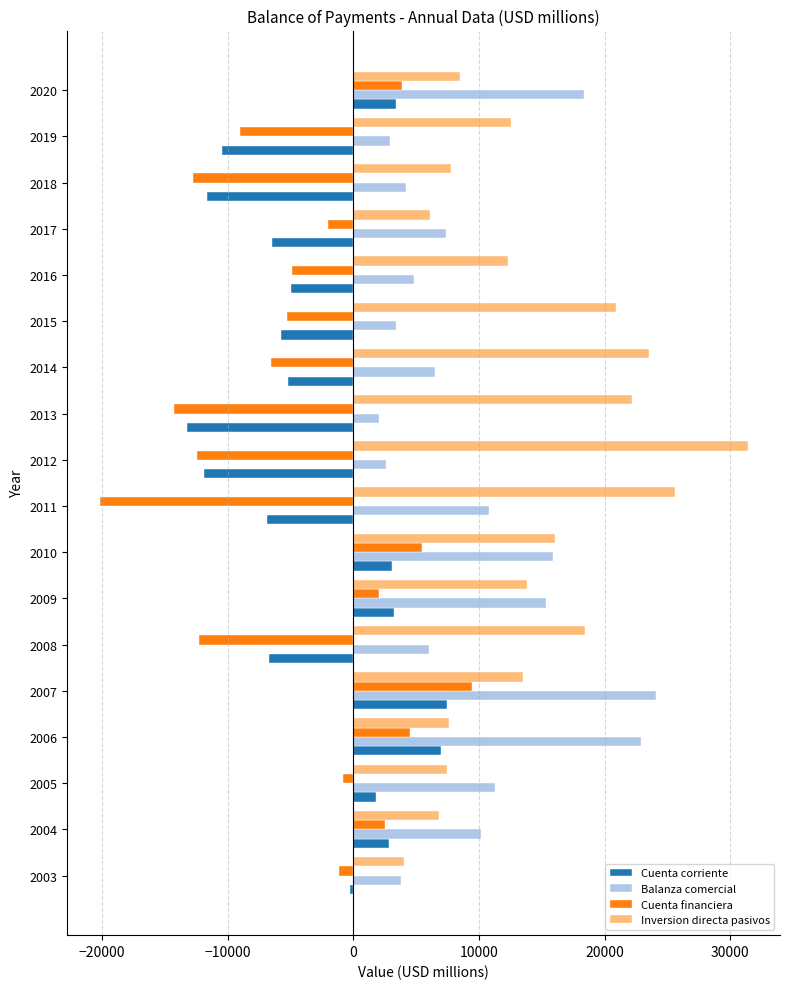

The Balanza comercial series shows 4573.8 at 2012. True or false?

False